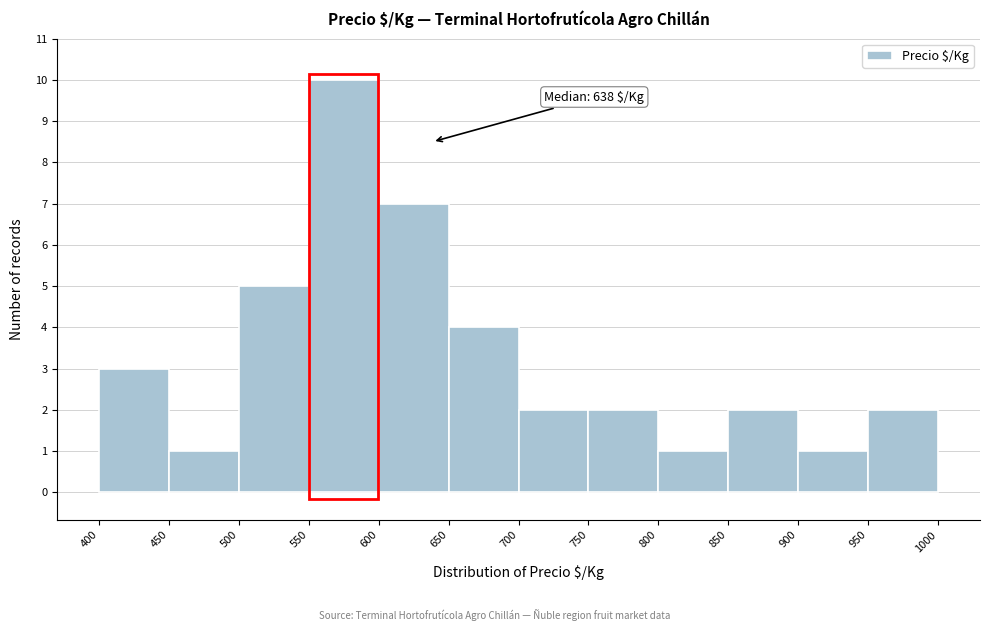

Which range on the x-axis has the tallest bar?

550 to 600